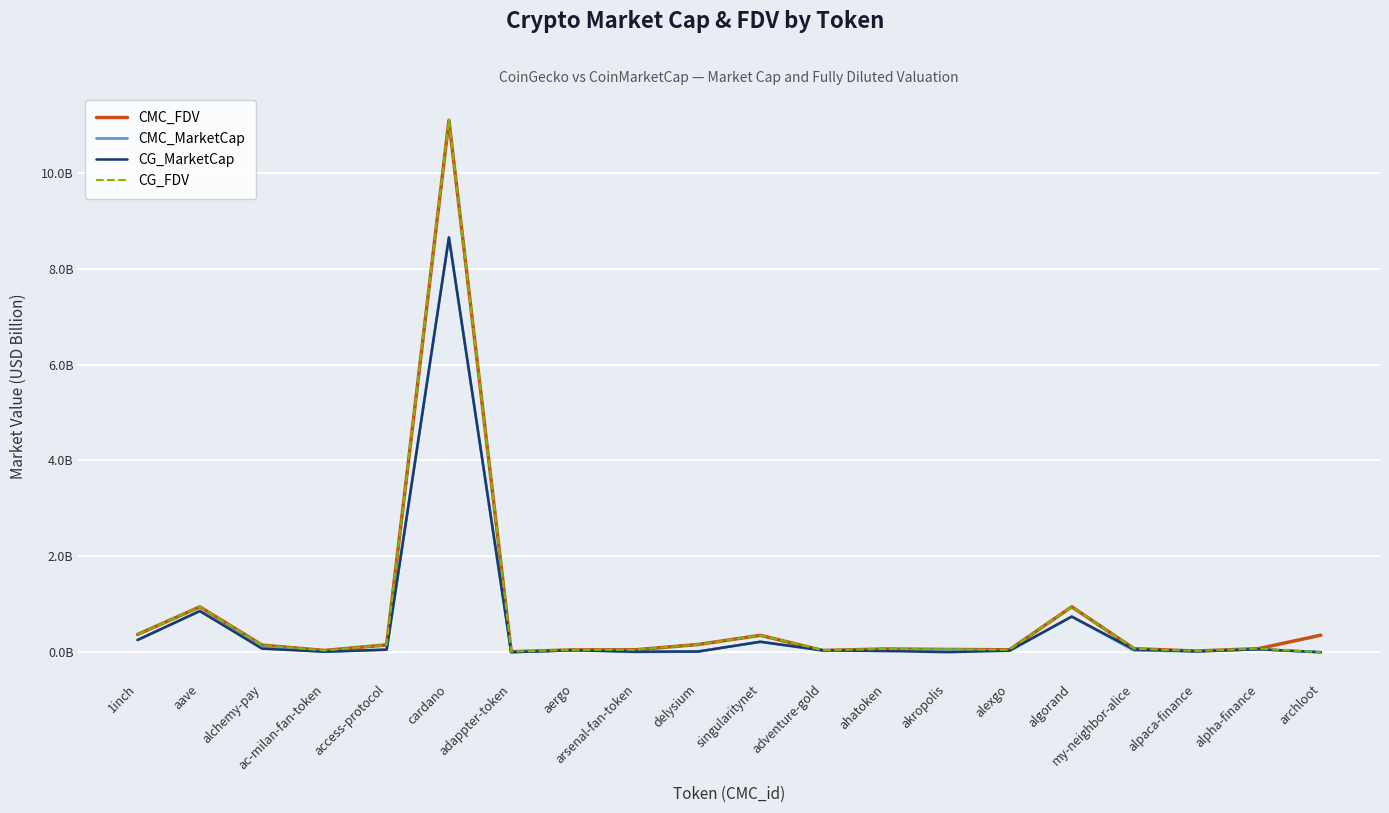

Does the chart have visible grid lines?

Yes